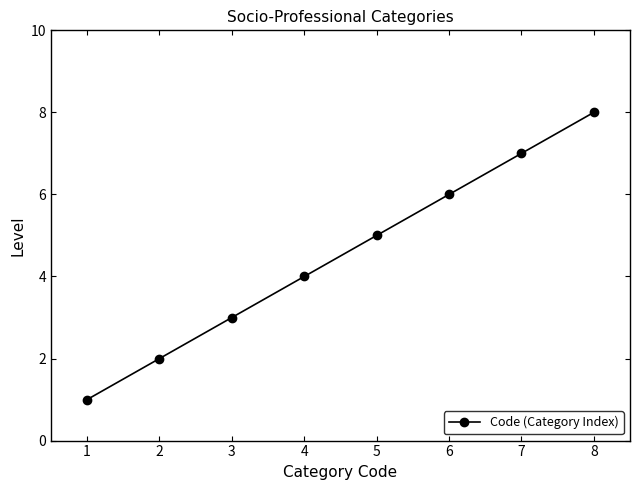

Does the chart display data point markers on the line(s)?

Yes